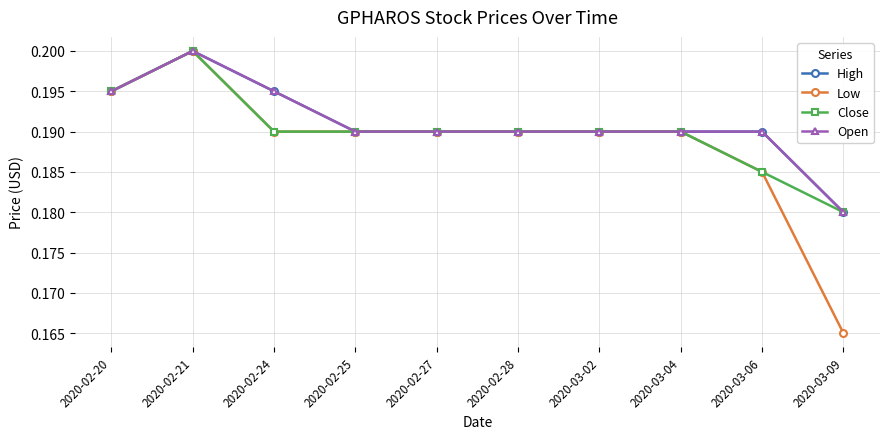

What is the sum of the High values at 2020-02-28 and 2020-02-27?

0.4